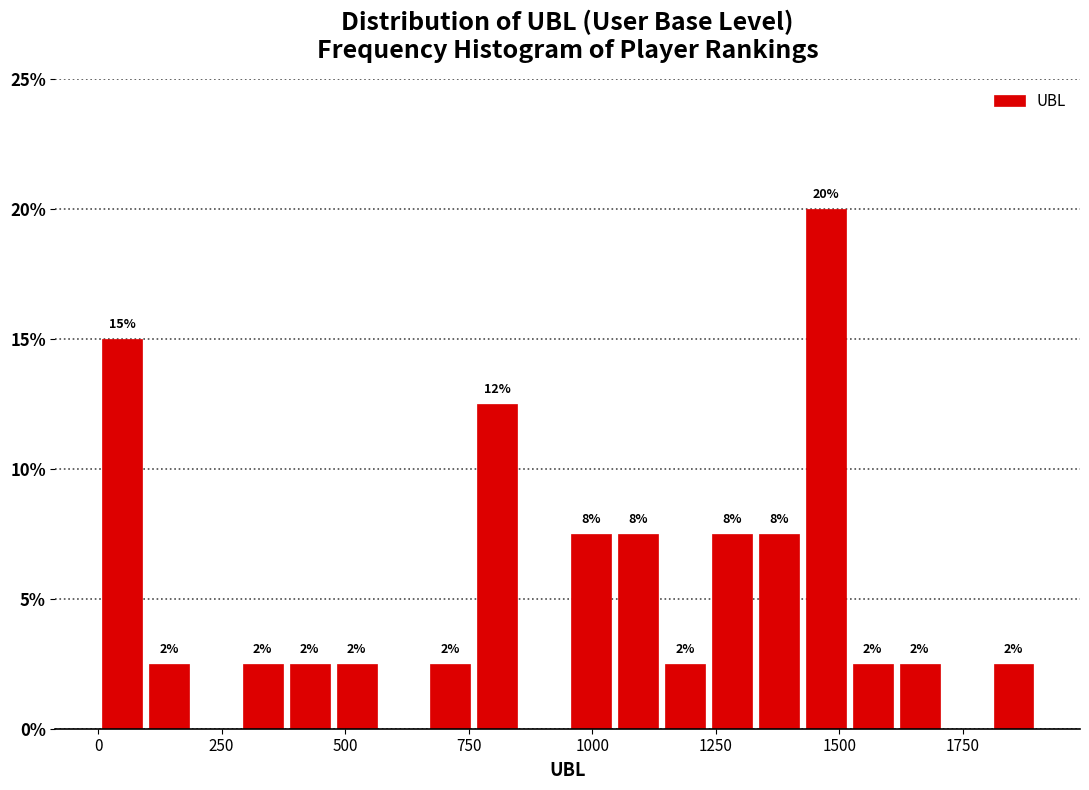

Read against the x-axis, roughly where is the centre of the tallest bar?

1450